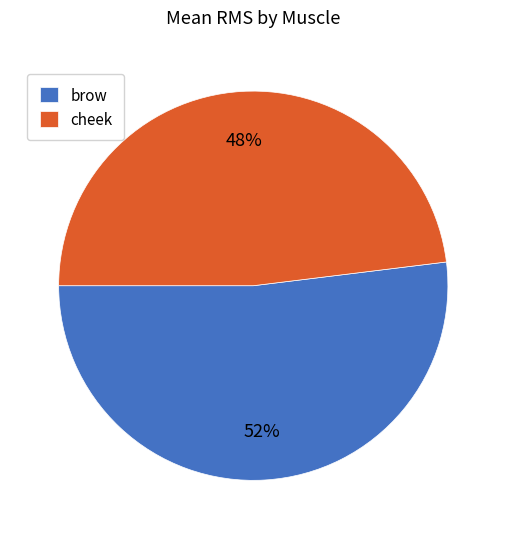

Combined, do cheek and brow account for over 50%?

Yes